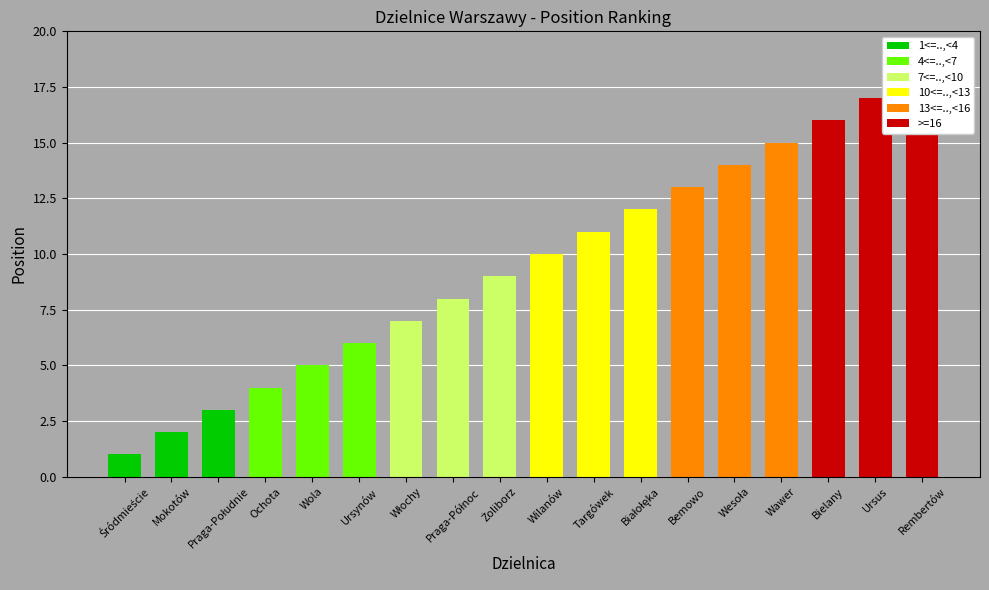

What is the label of the 10th bar from the left?

Wilanów